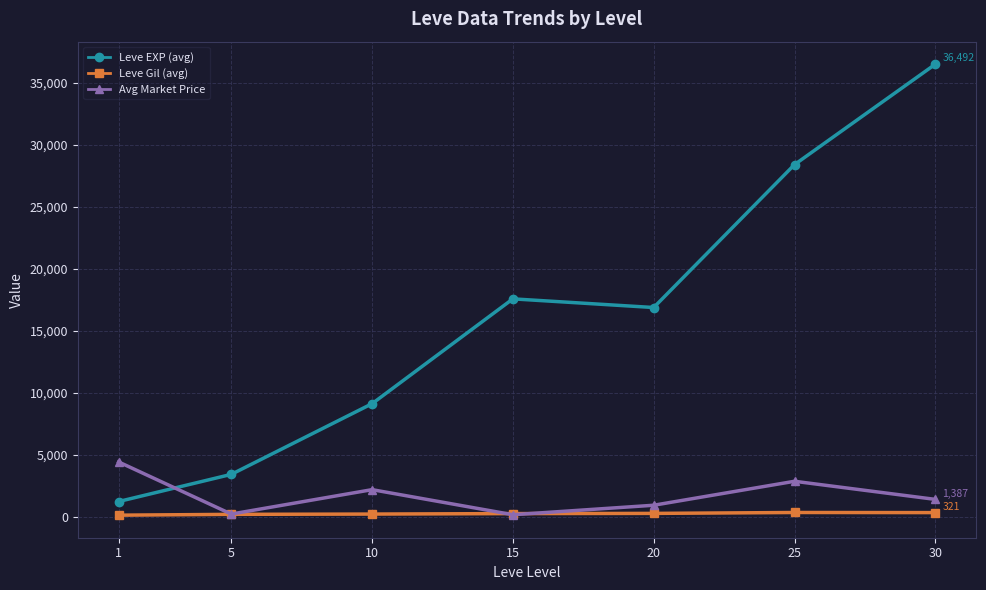

What is the sum of all Leve EXP (avg) values?

113039.2